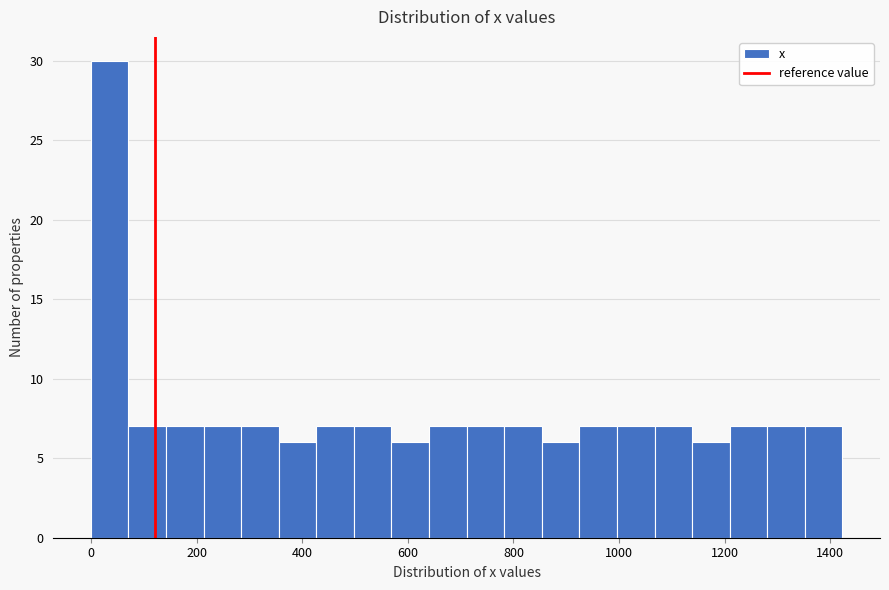

Around what value on the x-axis is the tallest bar? Give the approximate position of its centre, as read against the axis.

40